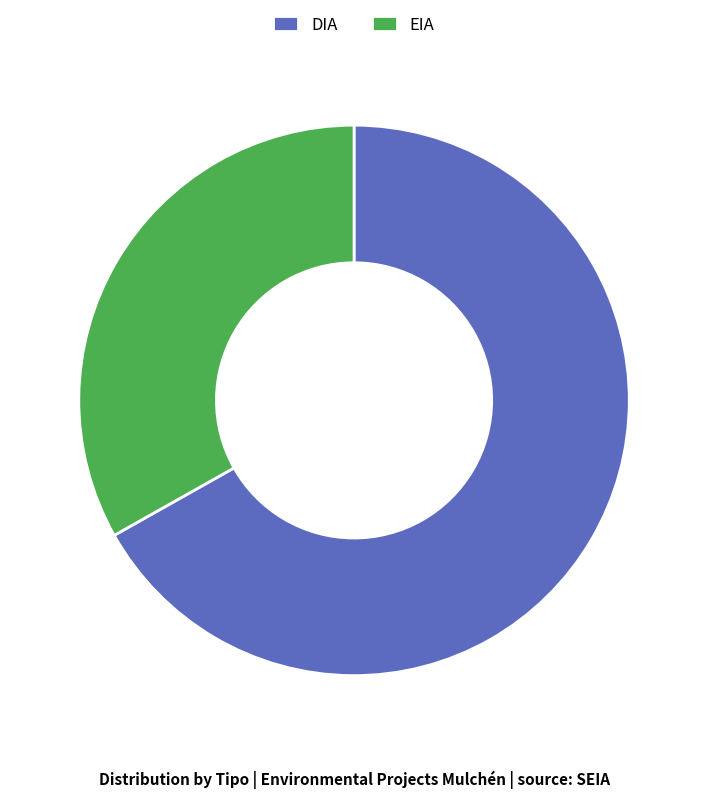

Does EIA represent more than half of the total?

No